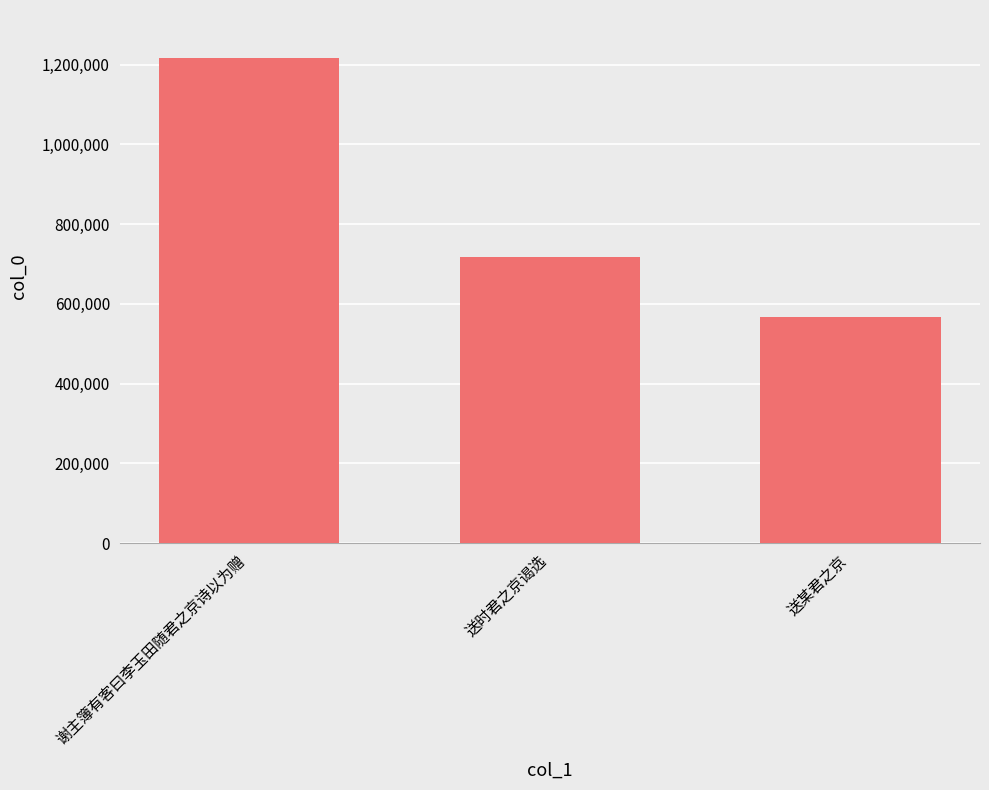

The chart shows a value of 352253 at 送时君之京谒选. True or false?

False